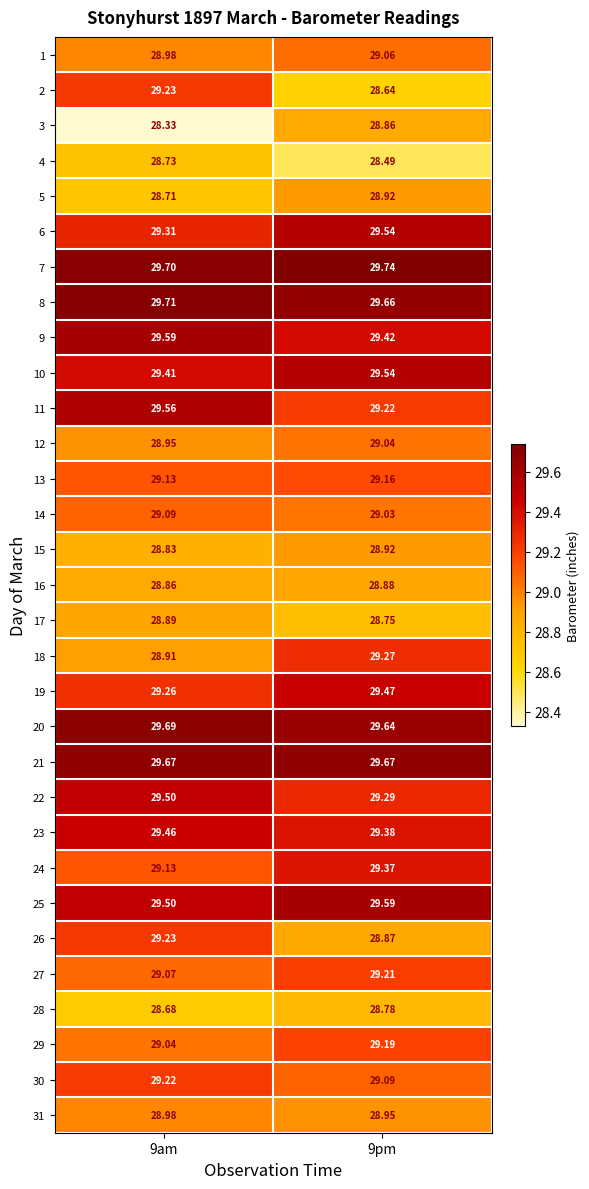

How many series are shown in this chart?

31